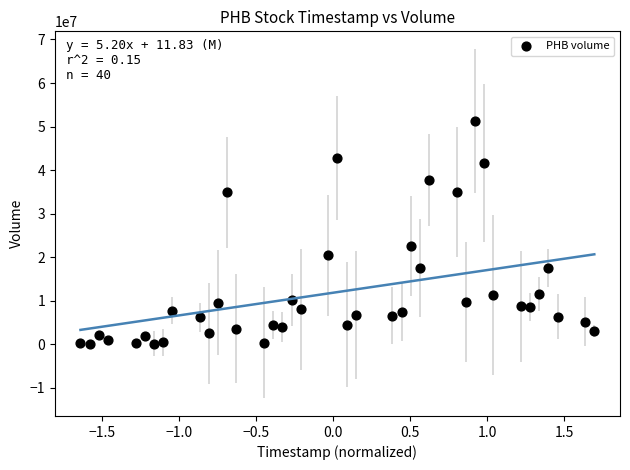

What Y value in the scatter plot is closest to 25646273?

22531455